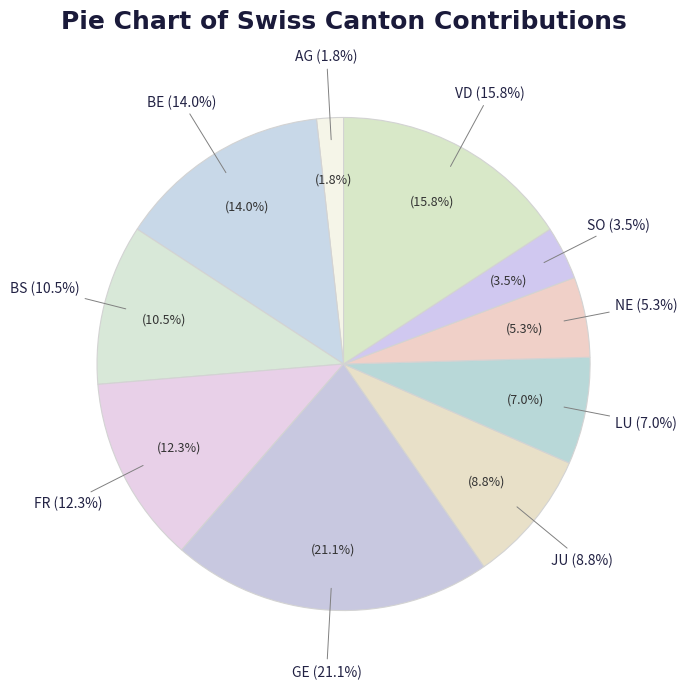

How many segments does this pie chart have?

10